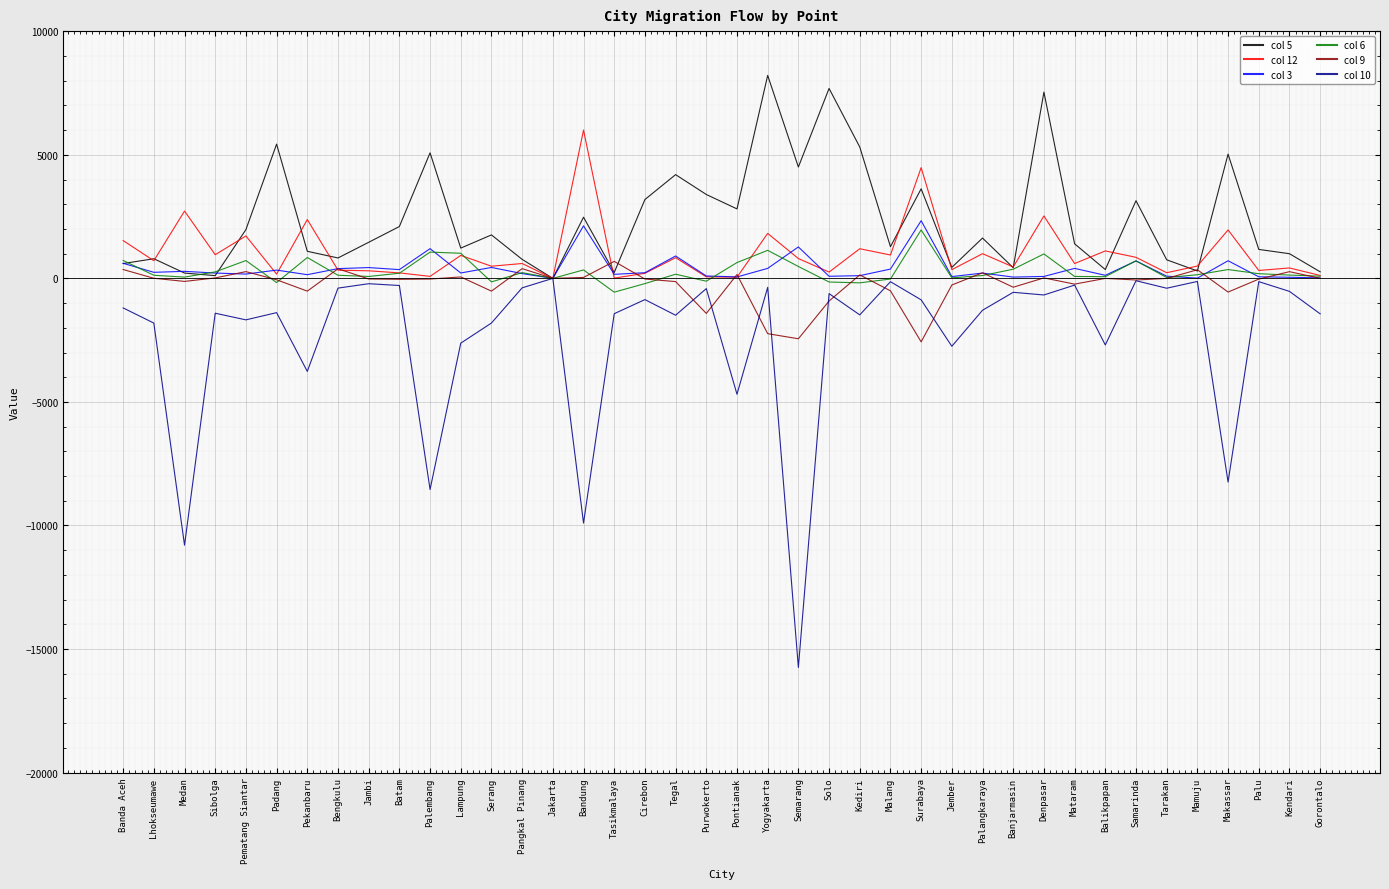

Which series changed the most between Jambi and Balikpapan?

col 10